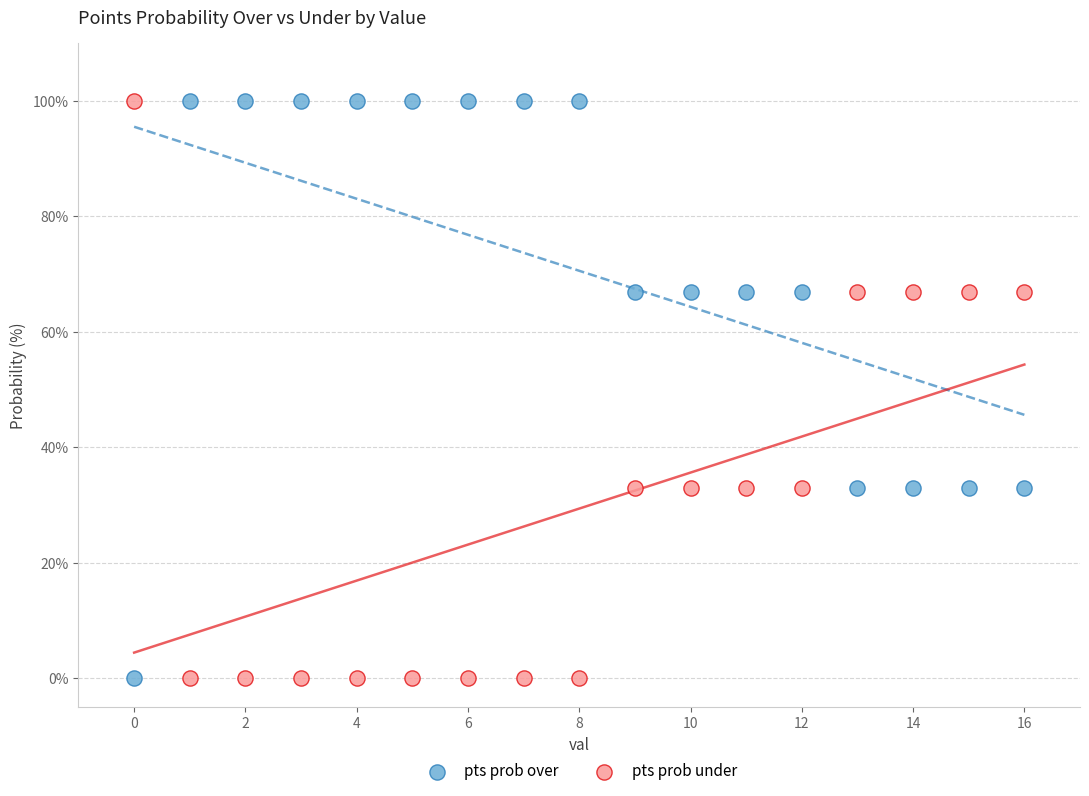

Across all data points, what is the range of Y values (max minus min)?

100